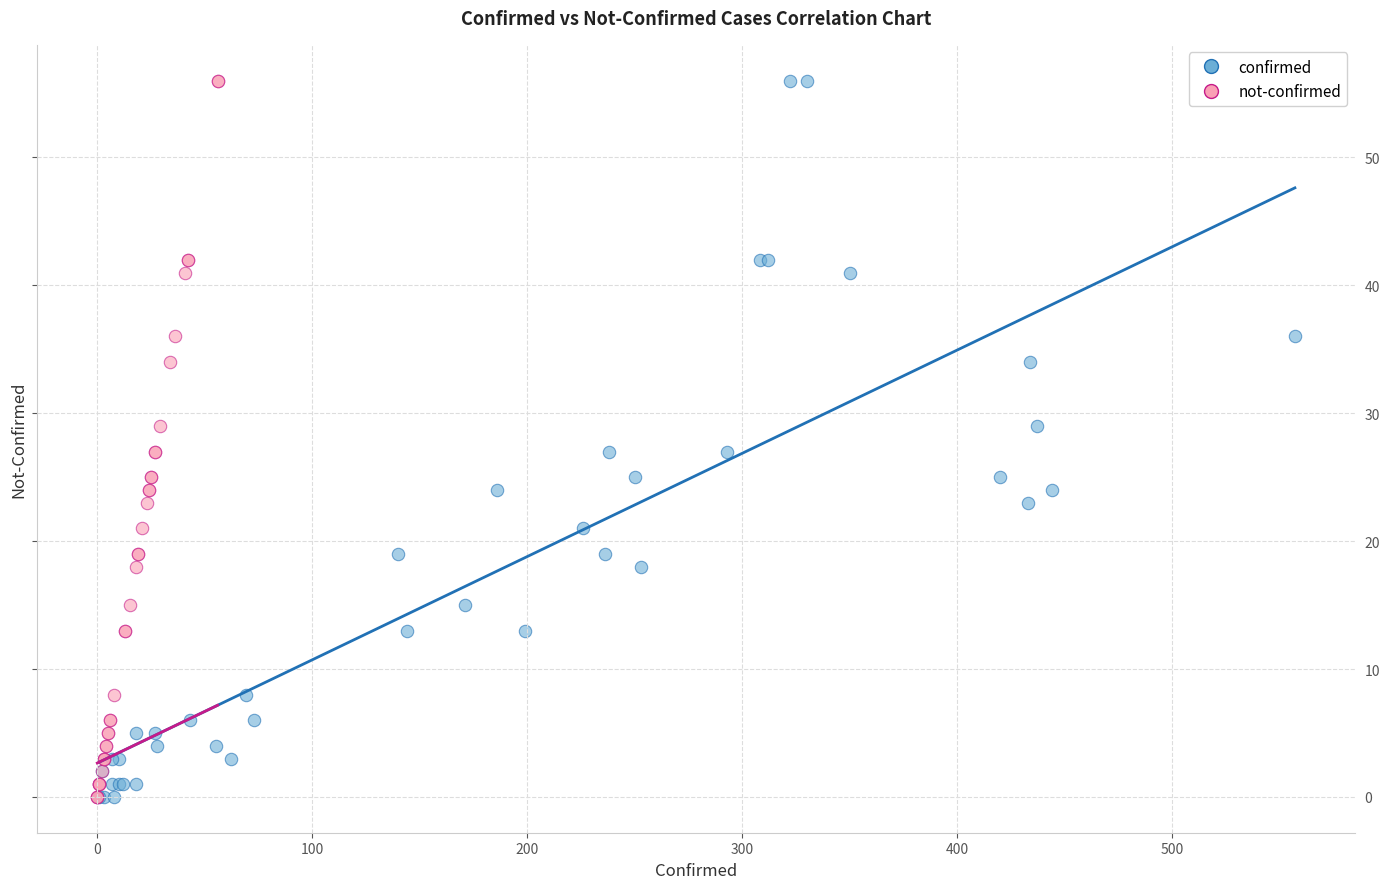

What are all the series names shown in the legend?

confirmed, not-confirmed